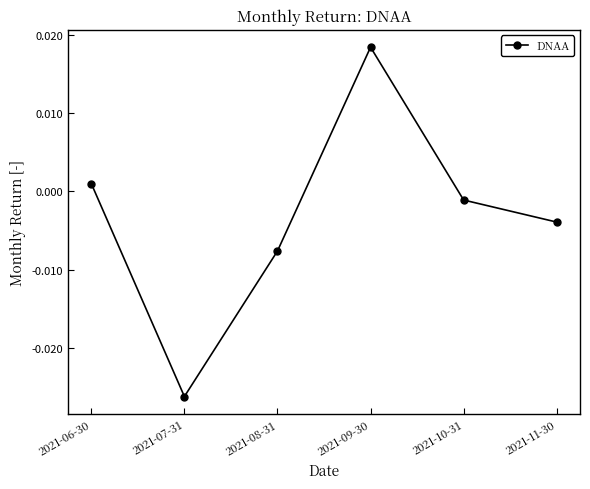

Which has a higher value, 2021-06-30 or 2021-08-31?

2021-06-30